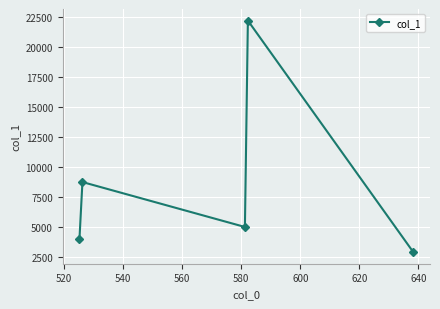

What is the smallest value displayed?

2880.6